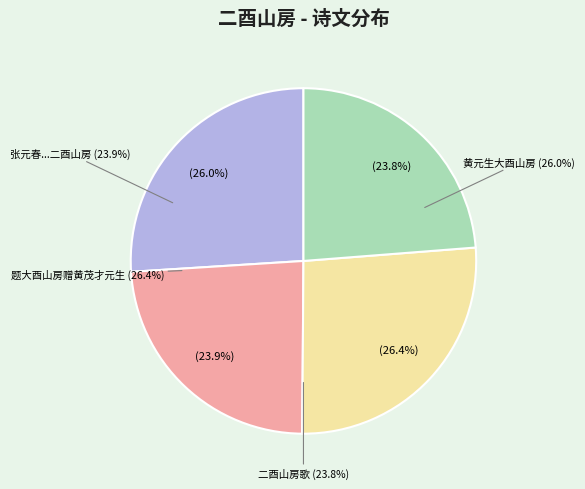

Which category has the biggest portion of the pie?

题大酉山房赠黄茂才元生